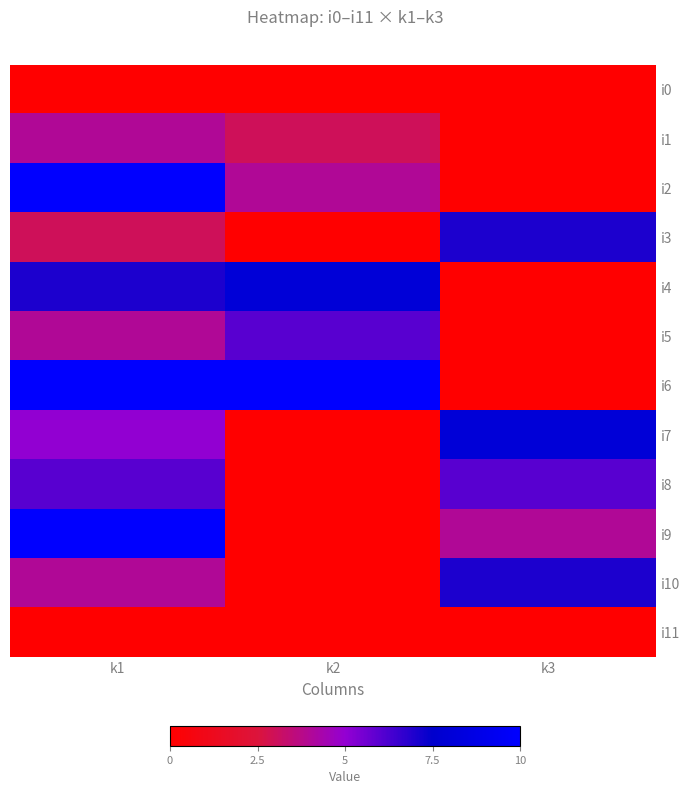

At how many categories does at least one series exceed 5?

3